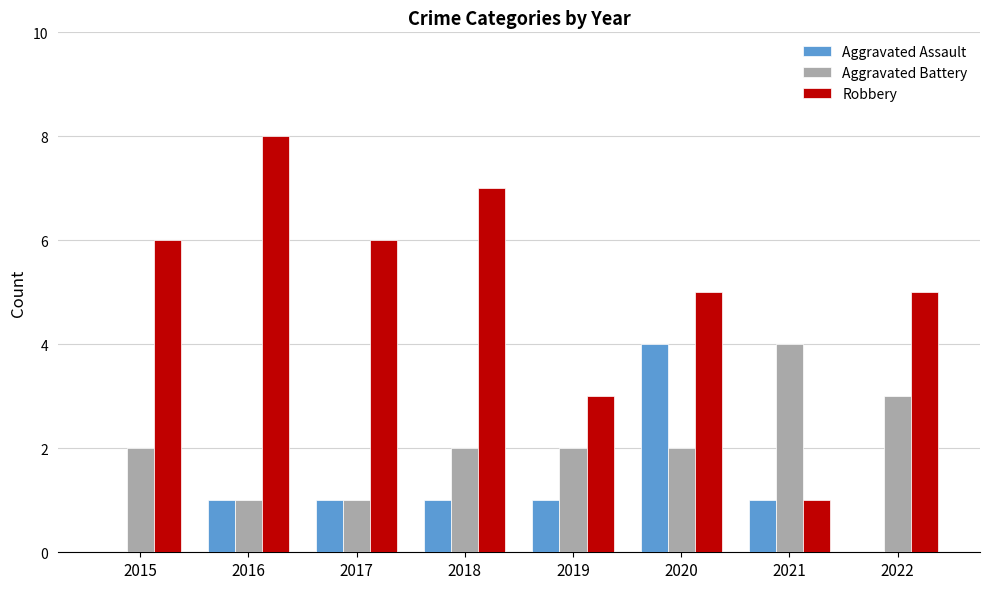

How many data points does each series have?

8